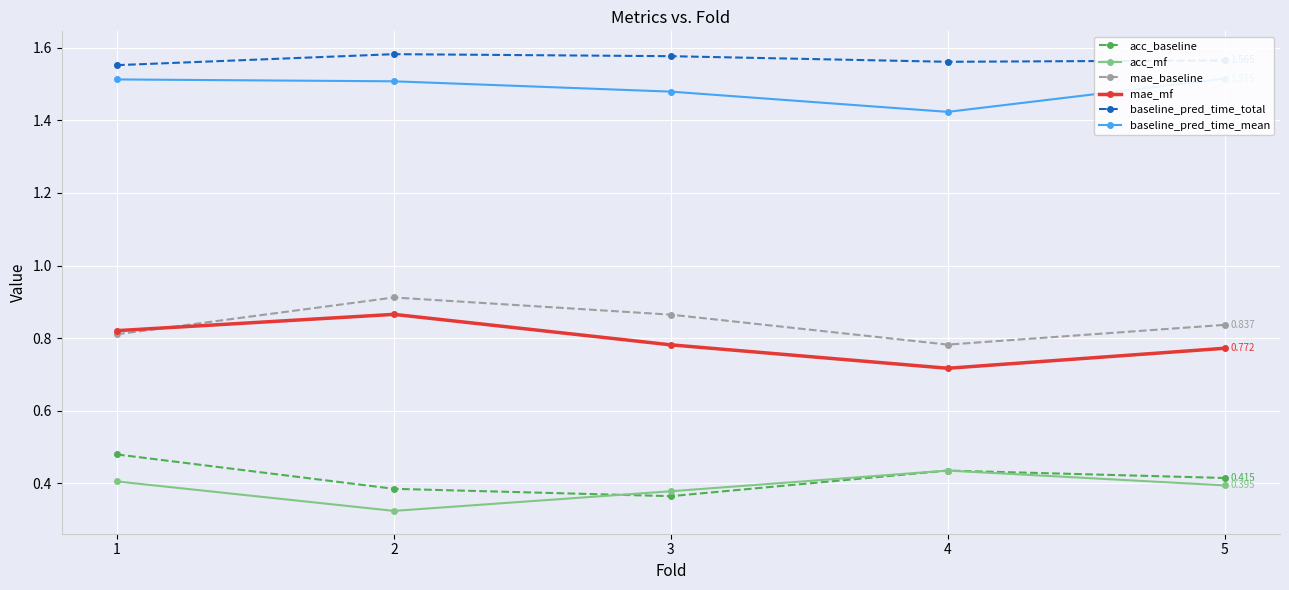

Rank the categories by baseline_pred_time_mean value from lowest to highest.

4, 3, 2, 1, 5